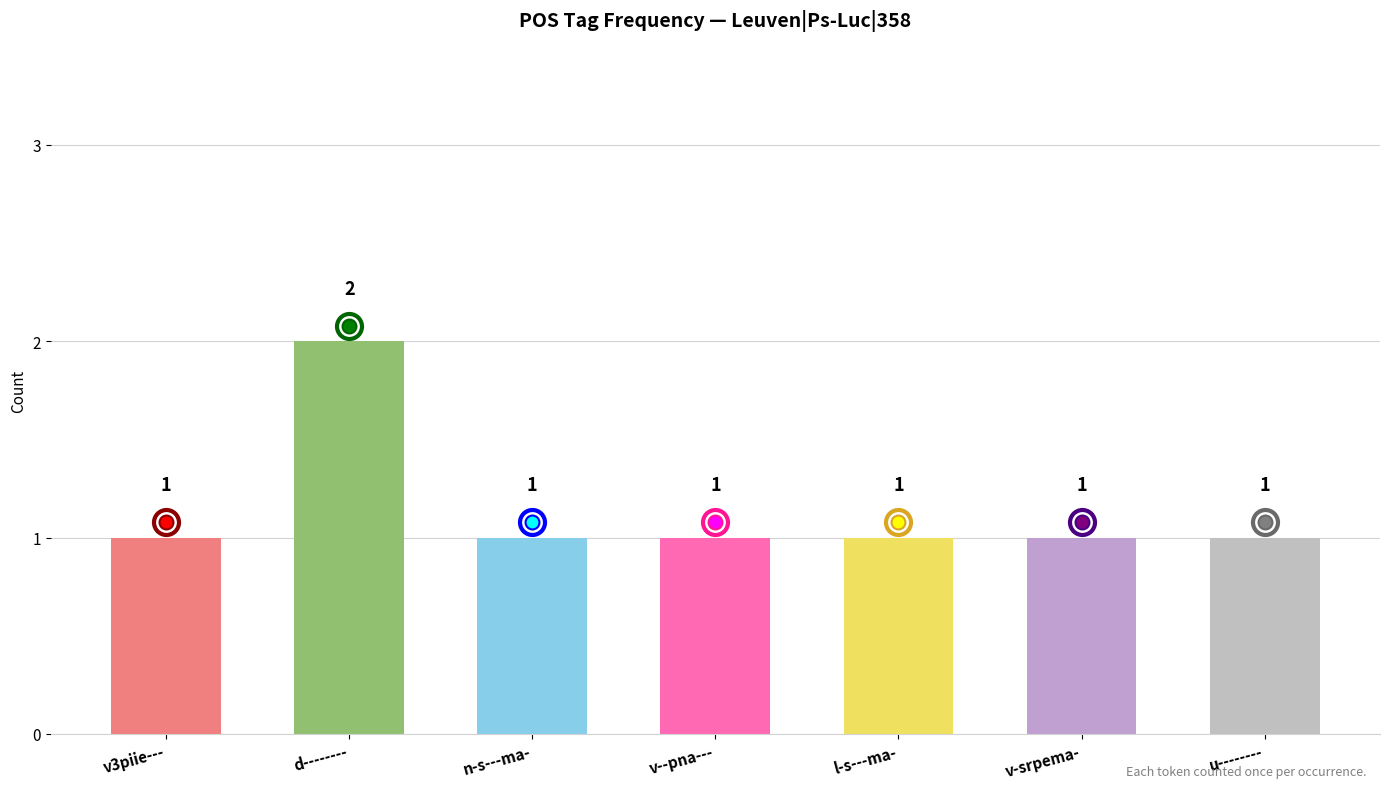

Reading left to right, what are all the values shown in this chart?

1	2	1	1	1	1	1